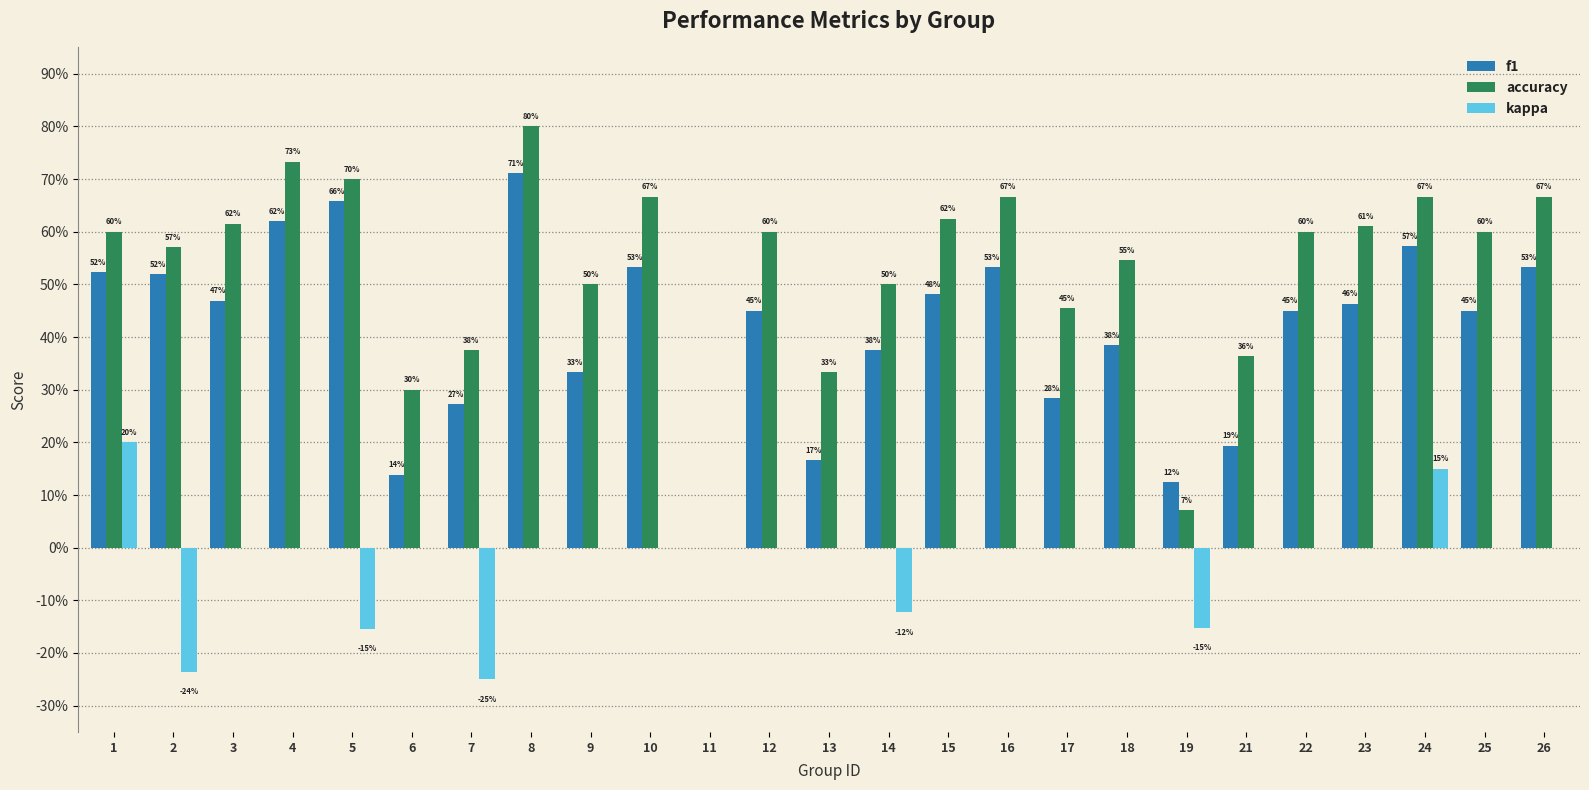

Is it true that kappa equals 0.3 at 22?

False